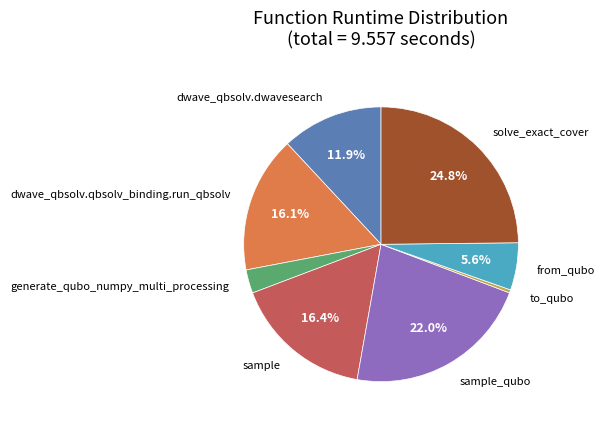

The solve_exact_cover slice represents 37% of the pie. True or false?

False